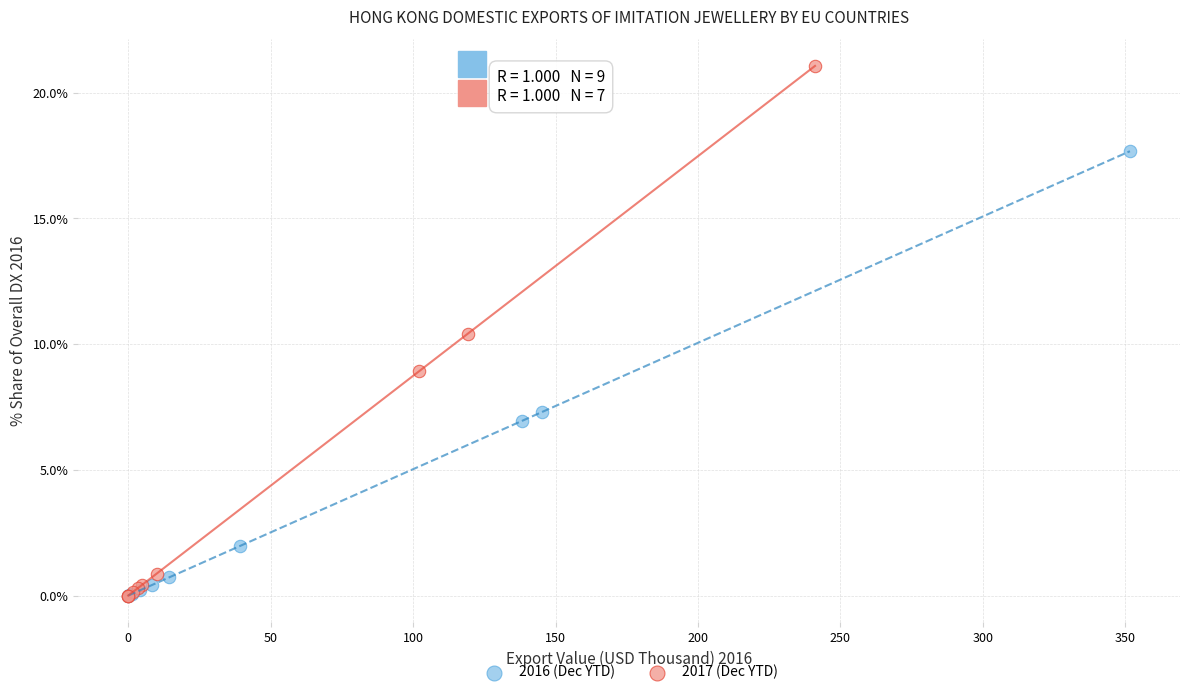

Which series has the widest spread of Y values?

2017 (Dec YTD)